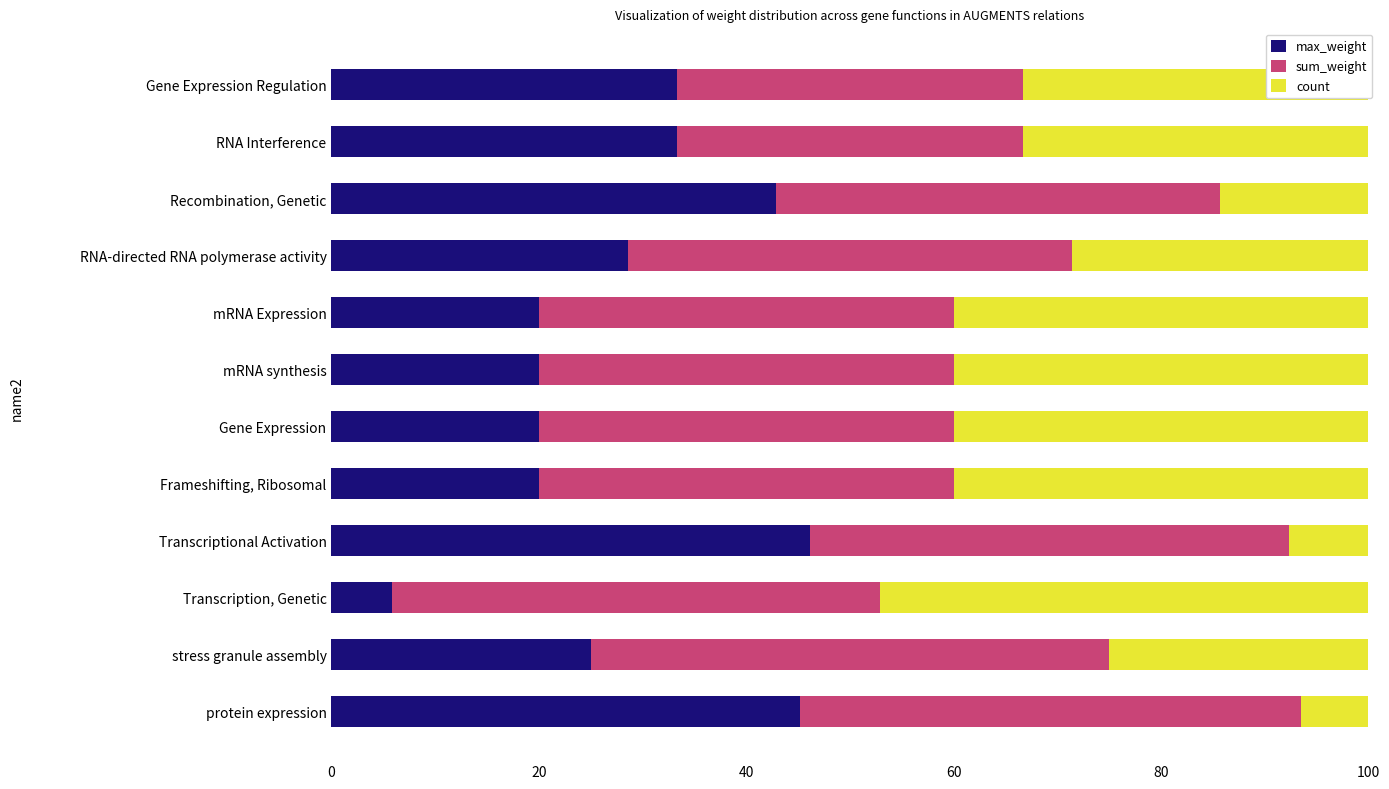

How many values in the max_weight series exceed 28?

6